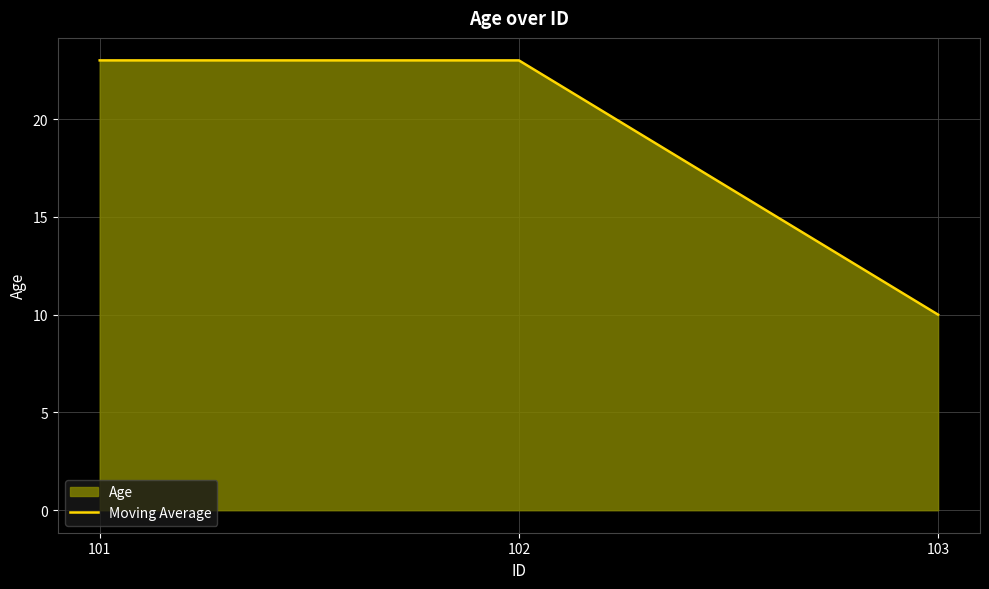

Reading left to right, what are all the values shown in this chart?

23	23	10